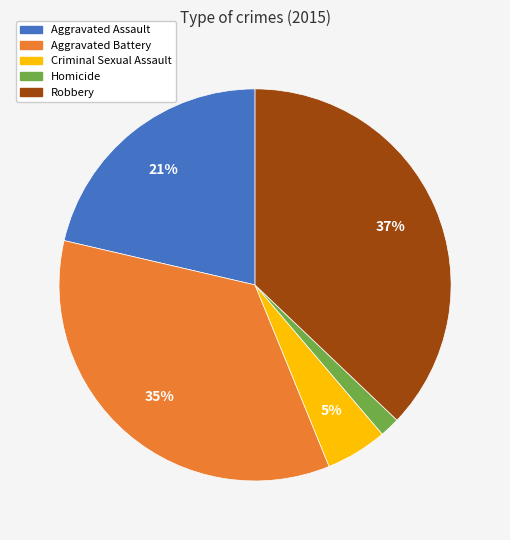

What percentage is the Aggravated Battery slice, to the nearest percent?

35%